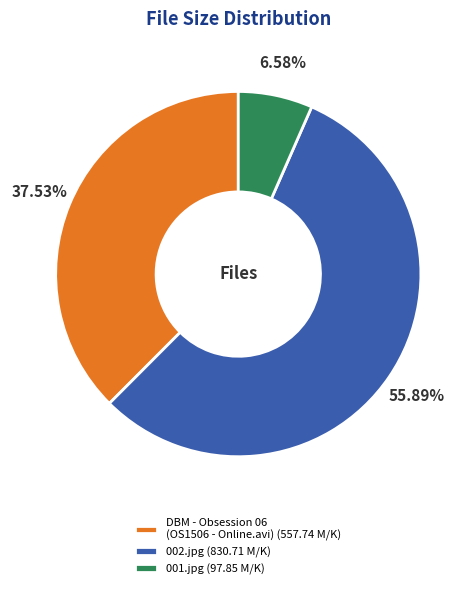

To the nearest percent, what is the average slice percentage?

33%